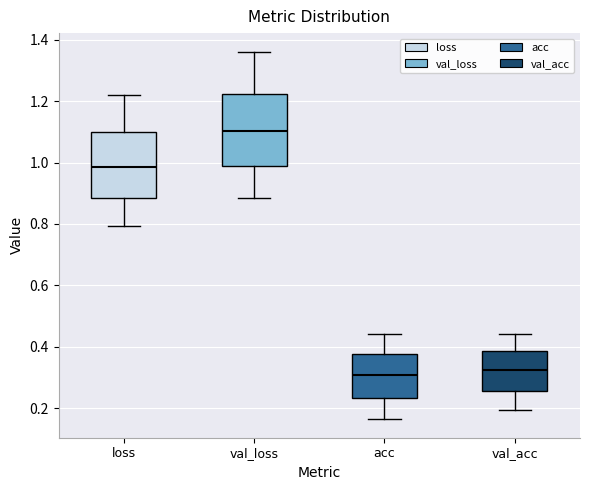

Which box is the tallest, from its lower edge to its upper edge?

val_loss